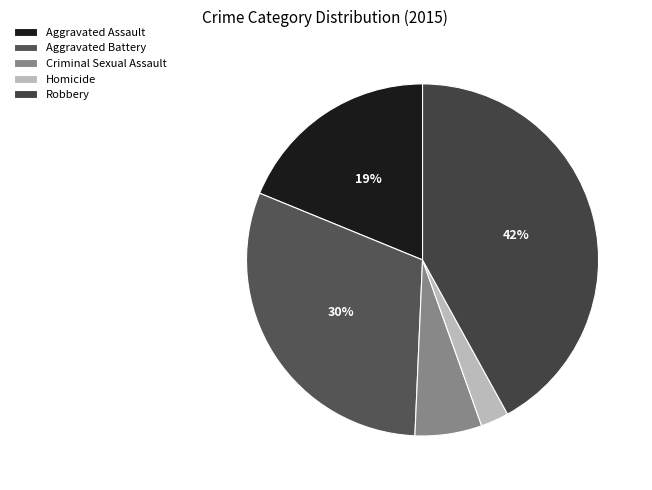

How many slices are in this pie chart?

5